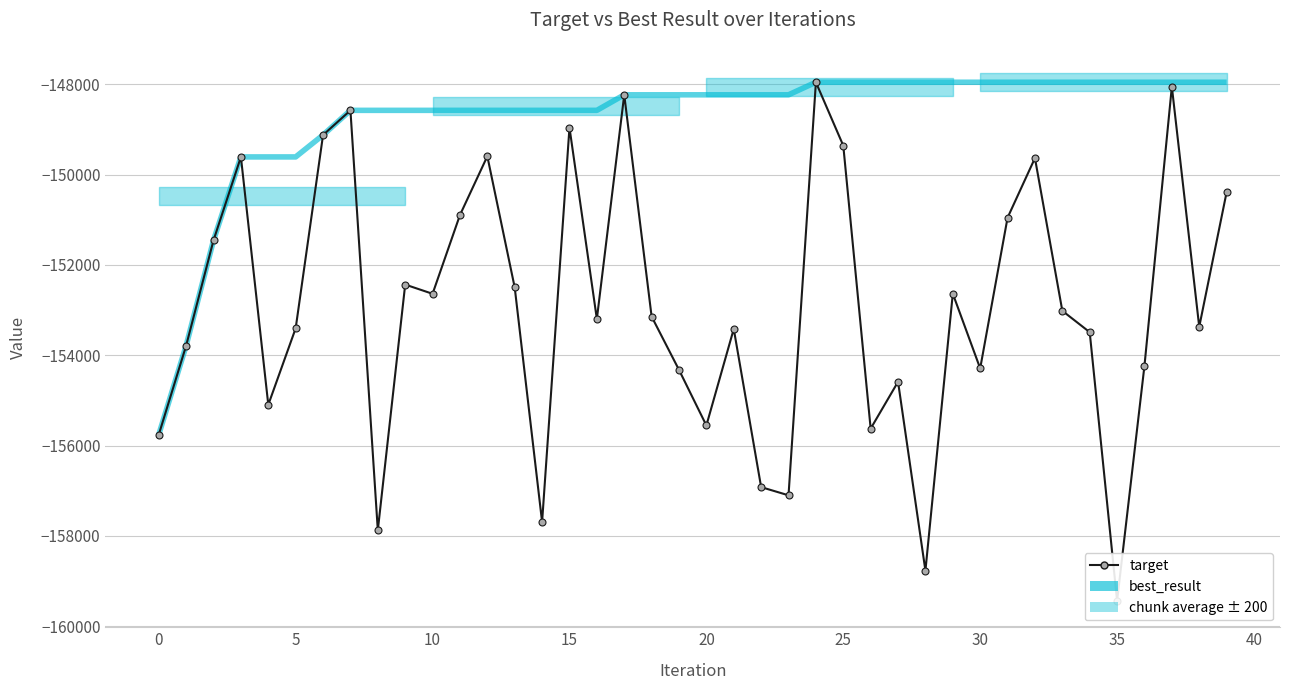

Count the number of categories in the chart.

40